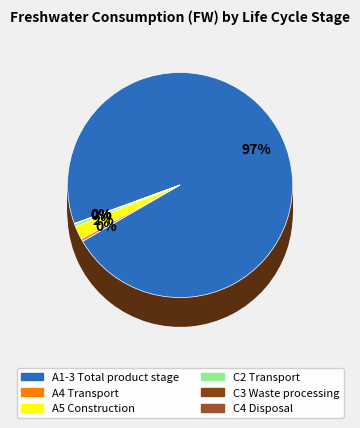

Which slice is the smallest?

C3 Waste processing